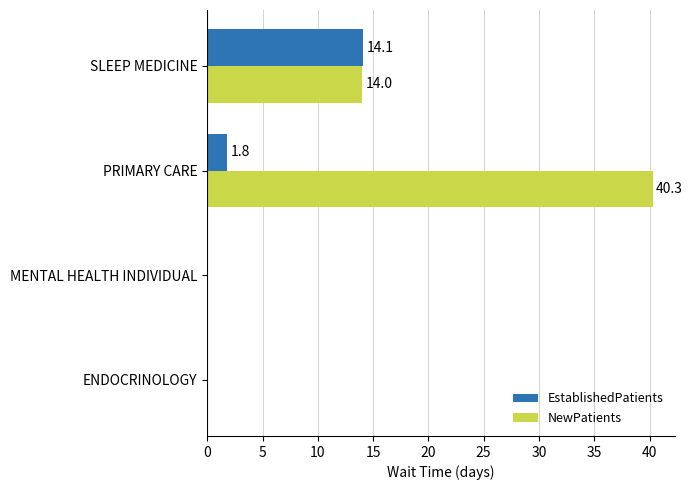

Which series has the widest spread of values?

NewPatients